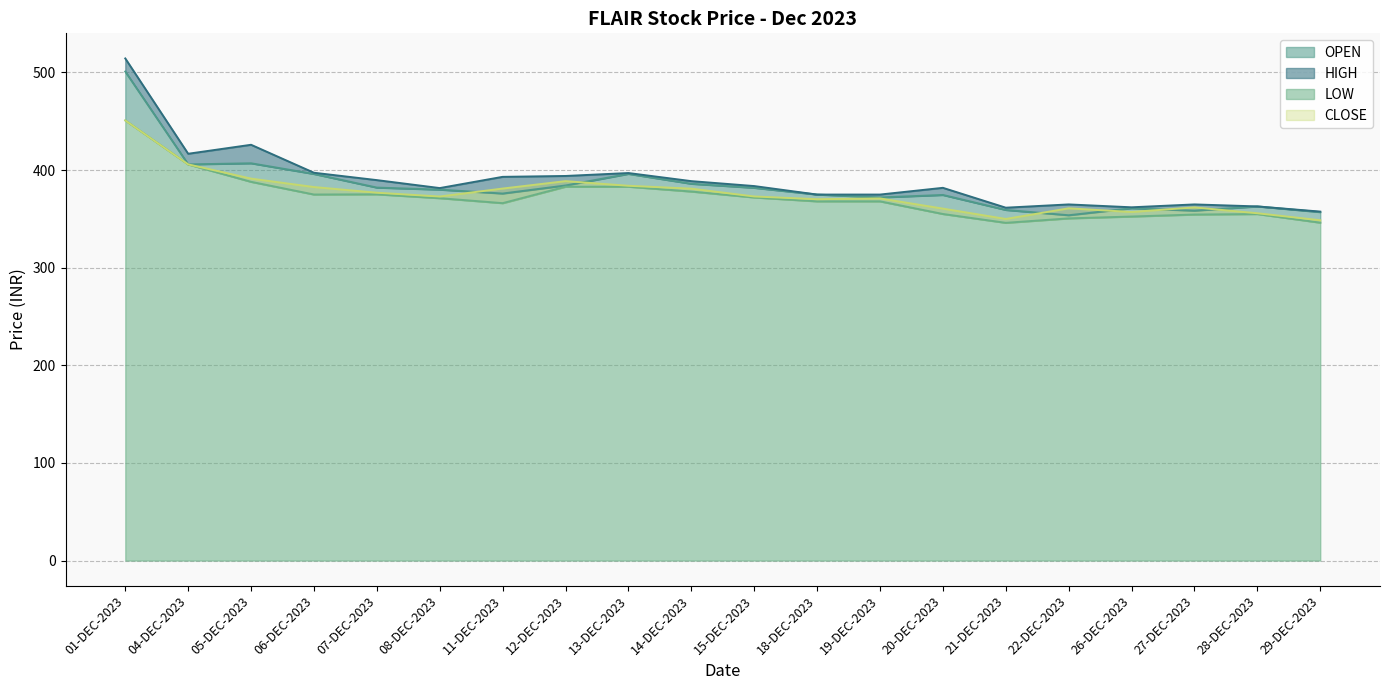

What is the difference between the maximum and minimum values in the CLOSE series?

102.2